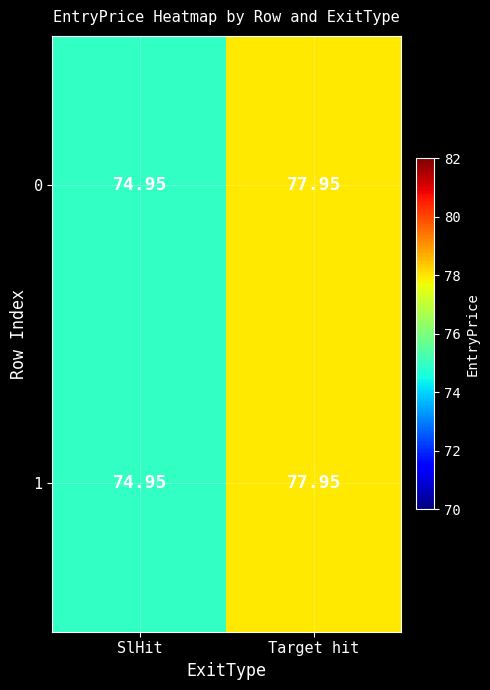

At which label is 1 closest to 76?

SlHit